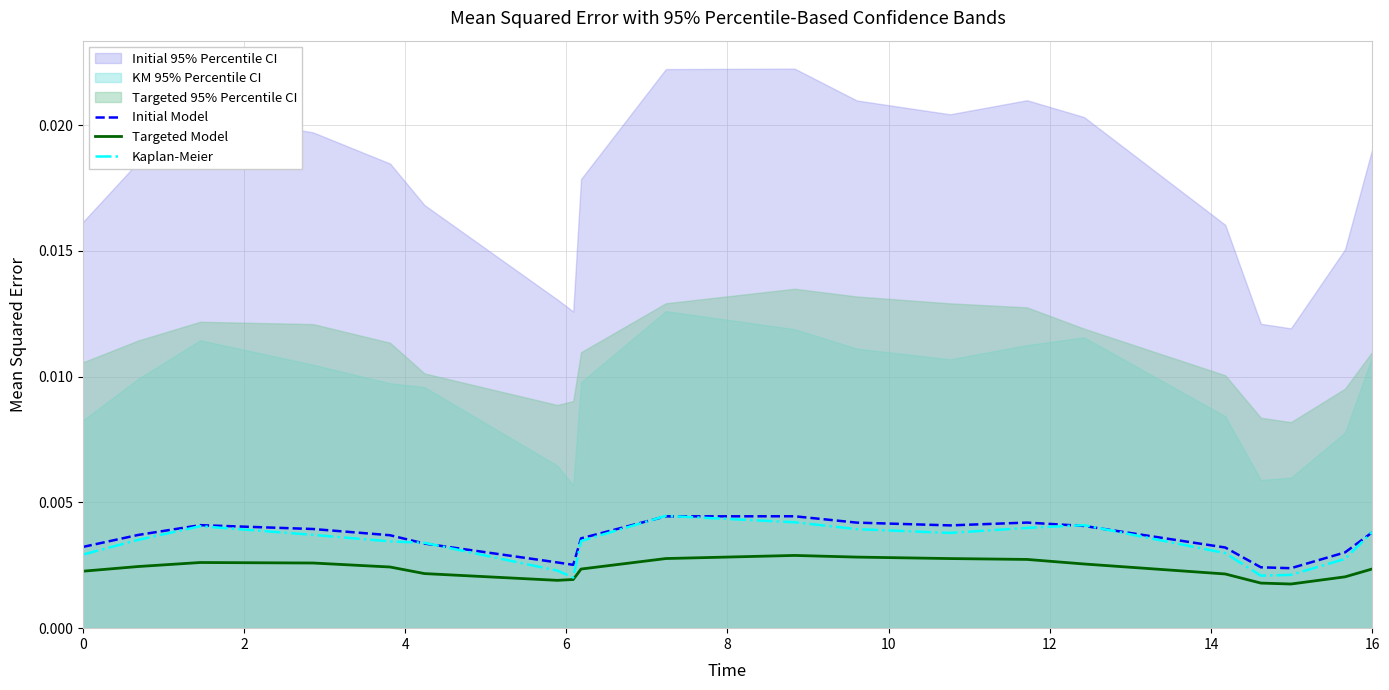

True or false: Targeted Model and Initial Model intersect in this chart.

False